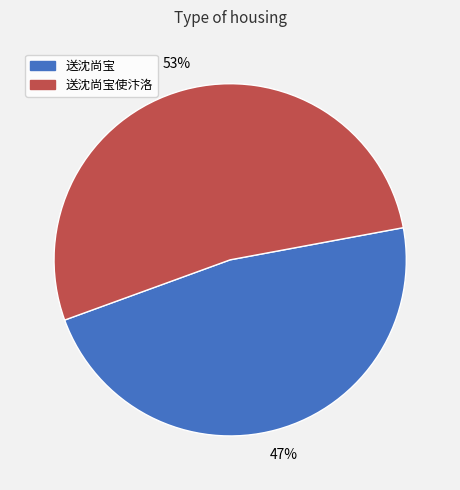

Is there a majority slice in this chart?

Yes